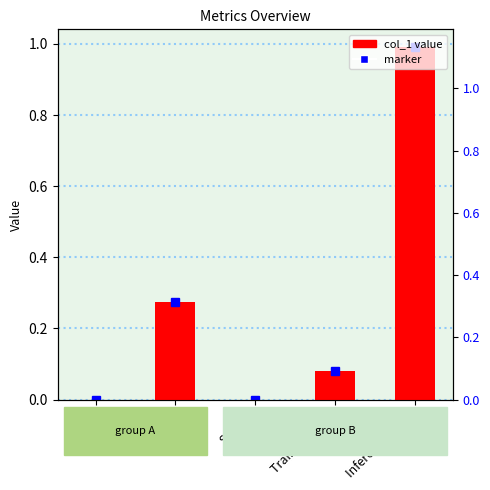

True or false: the data shows 1.0 at Inference Time.

True